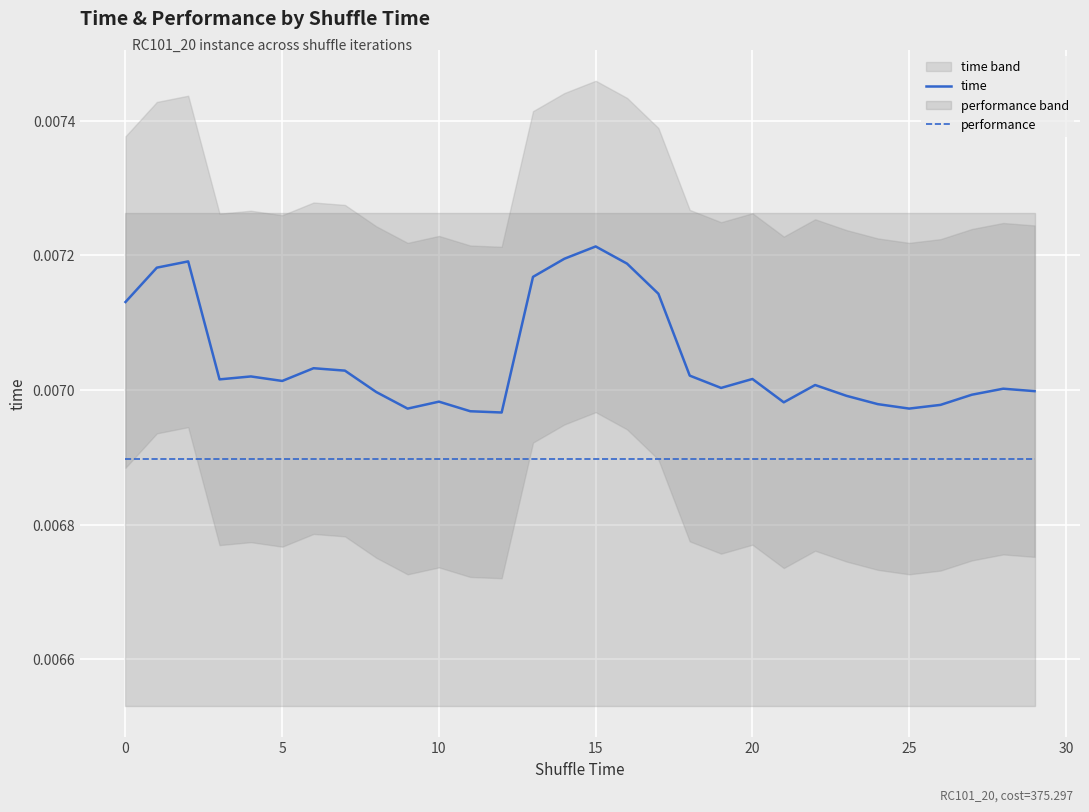

True or false: performance and time intersect in this chart.

False